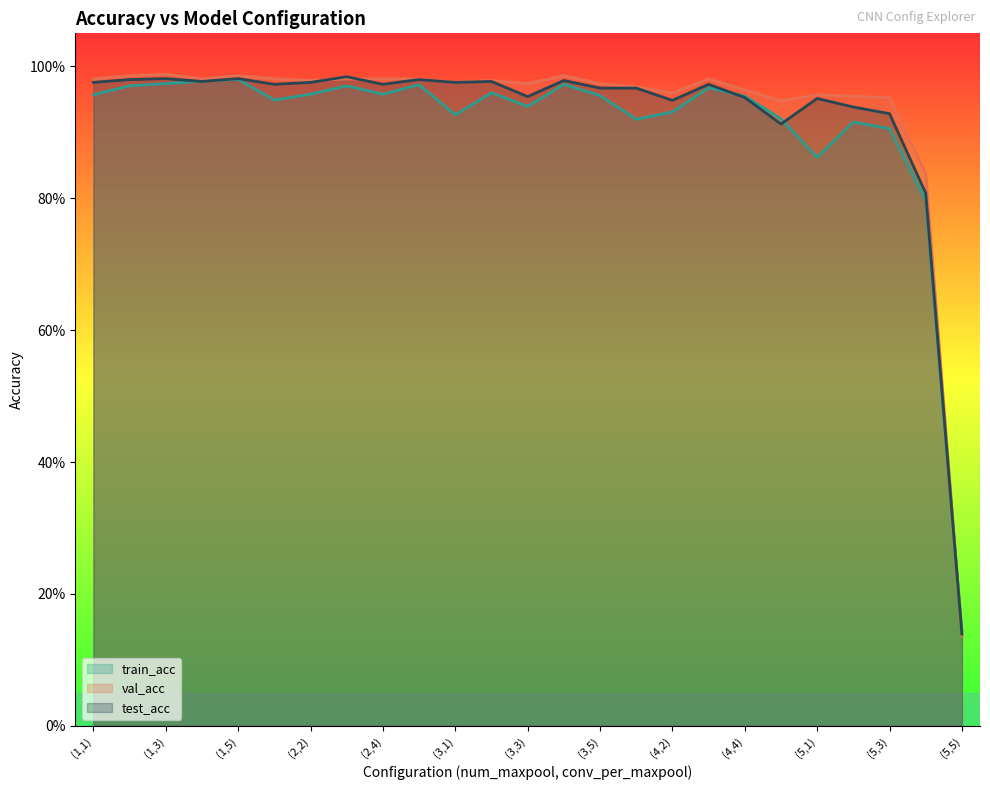

Reading left to right, extract all data points from this chart.

train_acc: (1,1)=1.0	(1,2)=1.0	(1,3)=1.0	(1,4)=1.0	(1,5)=1.0	(2,1)=0.9	(2,2)=1.0	(2,3)=1.0	(2,4)=1.0	(2,5)=1.0	(3,1)=0.9	(3,2)=1.0	(3,3)=0.9	(3,4)=1.0	(3,5)=1.0	(4,1)=0.9	(4,2)=0.9	(4,3)=1.0	(4,4)=1.0	(4,5)=0.9	(5,1)=0.9	(5,2)=0.9	(5,3)=0.9	(5,4)=0.8	(5,5)=0.1
val_acc: (1,1)=1.0	(1,2)=1.0	(1,3)=1.0	(1,4)=1.0	(1,5)=1.0	(2,1)=1.0	(2,2)=1.0	(2,3)=1.0	(2,4)=1.0	(2,5)=1.0	(3,1)=1.0	(3,2)=1.0	(3,3)=1.0	(3,4)=1.0	(3,5)=1.0	(4,1)=1.0	(4,2)=1.0	(4,3)=1.0	(4,4)=1.0	(4,5)=0.9	(5,1)=1.0	(5,2)=1.0	(5,3)=1.0	(5,4)=0.8	(5,5)=0.1
test_acc: (1,1)=1.0	(1,2)=1.0	(1,3)=1.0	(1,4)=1.0	(1,5)=1.0	(2,1)=1.0	(2,2)=1.0	(2,3)=1.0	(2,4)=1.0	(2,5)=1.0	(3,1)=1.0	(3,2)=1.0	(3,3)=1.0	(3,4)=1.0	(3,5)=1.0	(4,1)=1.0	(4,2)=0.9	(4,3)=1.0	(4,4)=1.0	(4,5)=0.9	(5,1)=1.0	(5,2)=0.9	(5,3)=0.9	(5,4)=0.8	(5,5)=0.1